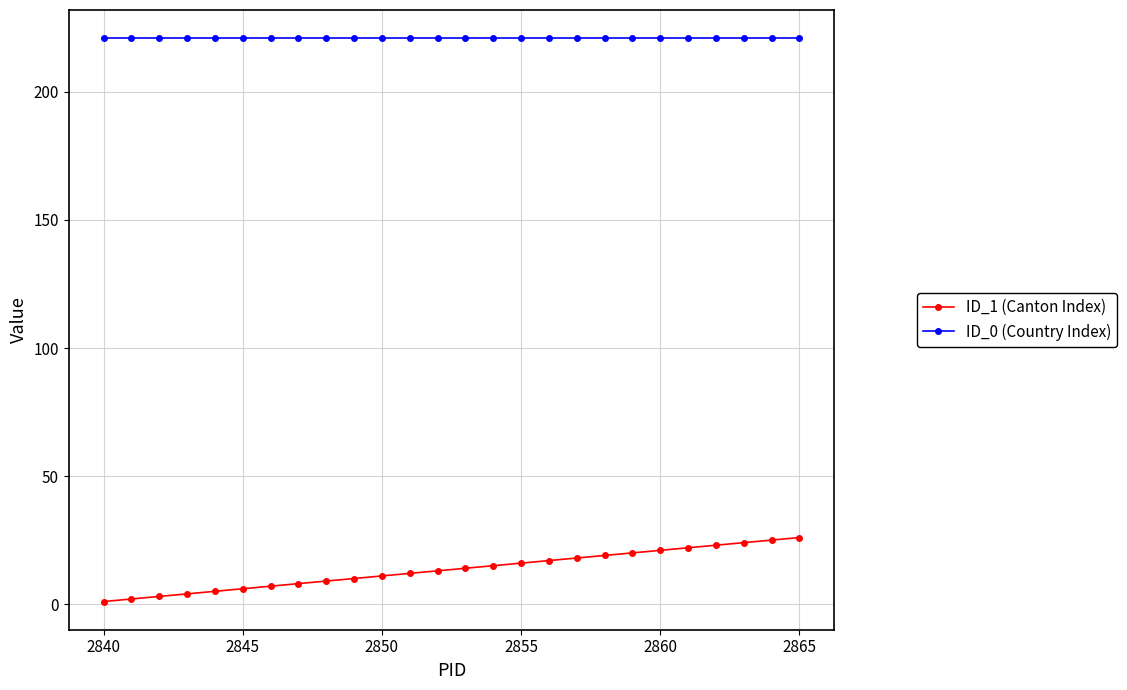

List the series in order of their overall mean, lowest first.

ID_1 (Canton Index), ID_0 (Country Index)